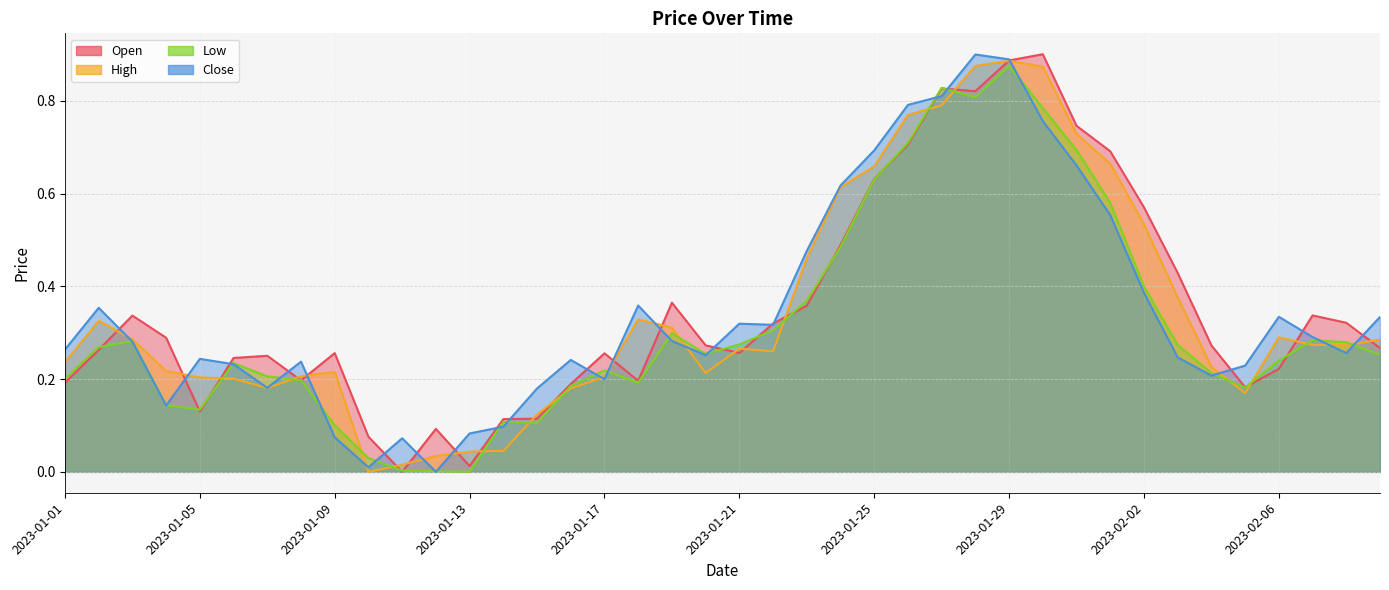

How many categories are shown in the chart?

40